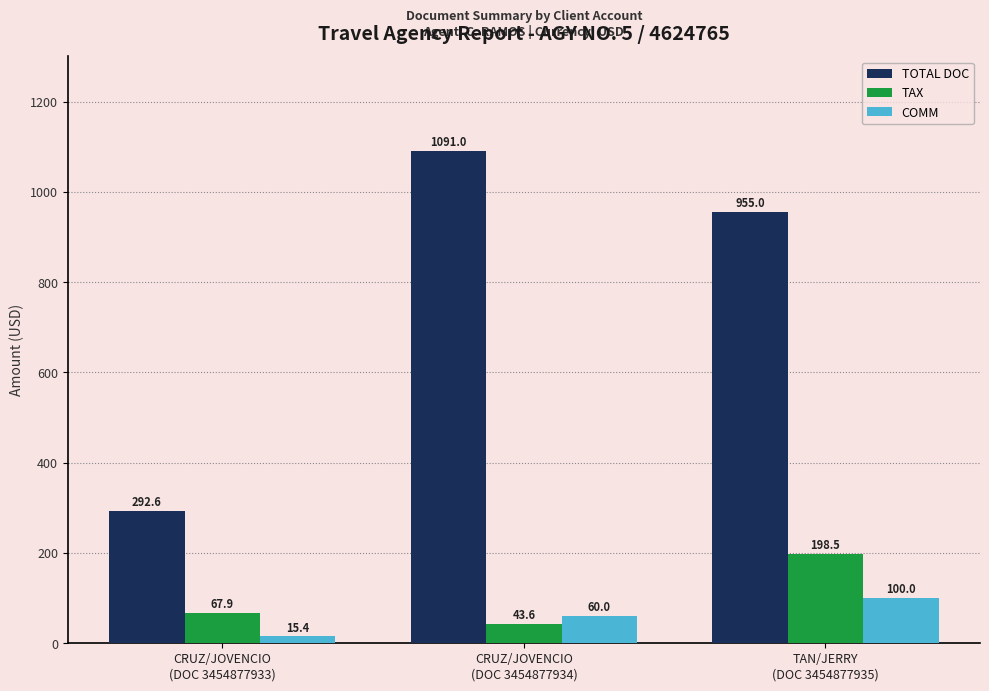

Reading right to left, what are all the values shown in this chart?

TOTAL DOC: 955.0	1091.0	292.6
TAX: 198.5	43.6	67.9
COMM: 100.0	60.0	15.4